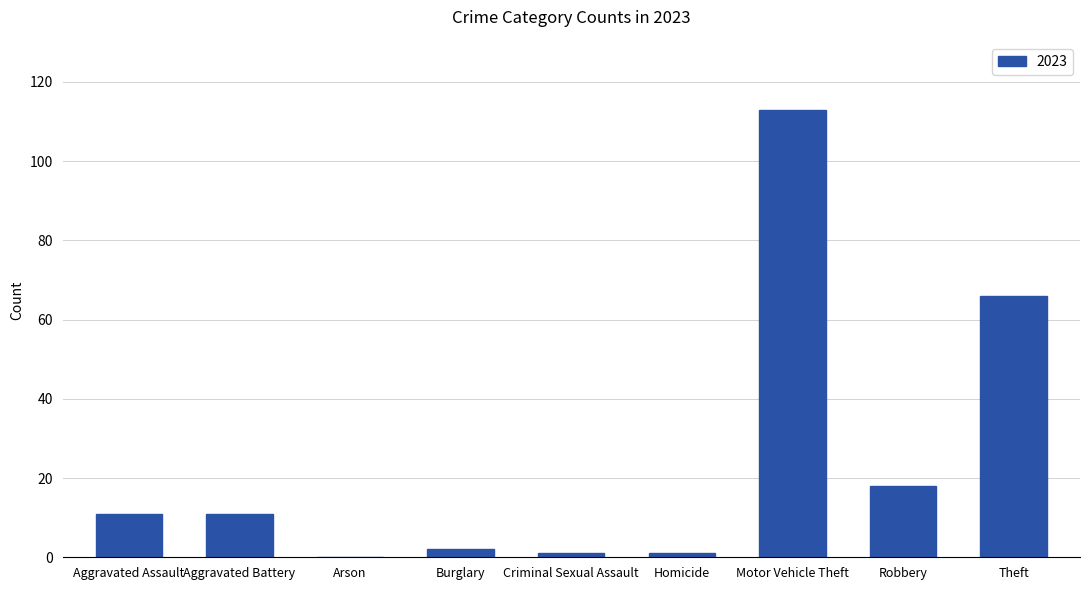

Between Criminal Sexual Assault and Robbery, which is larger?

Robbery